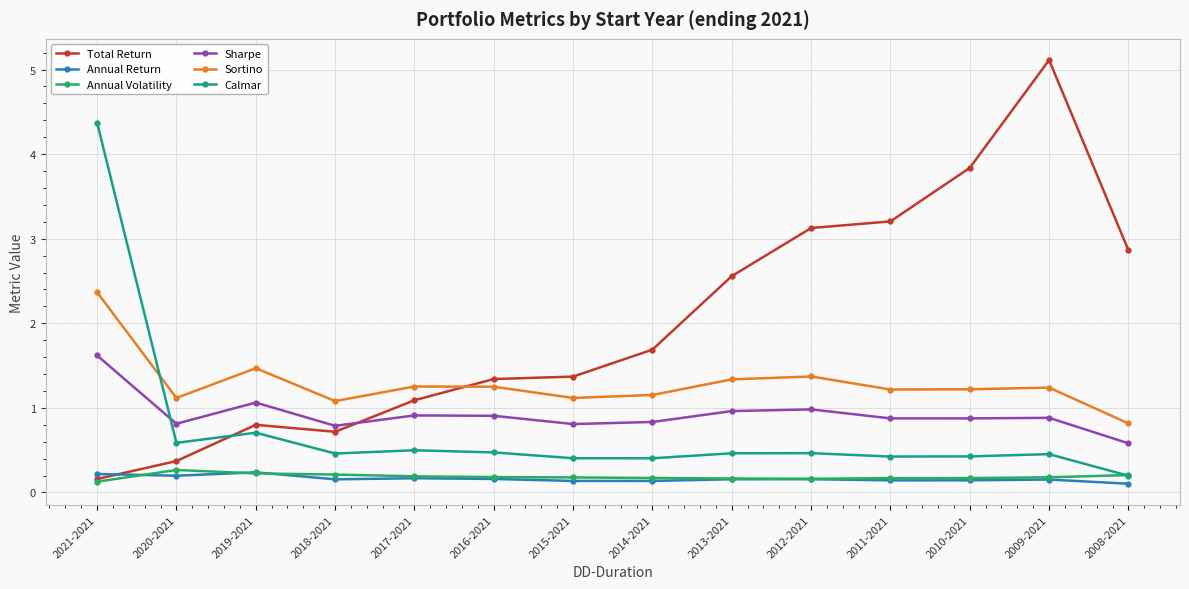

Between which two adjacent categories do Sharpe and Total Return first intersect?

2018-2021 and 2017-2021